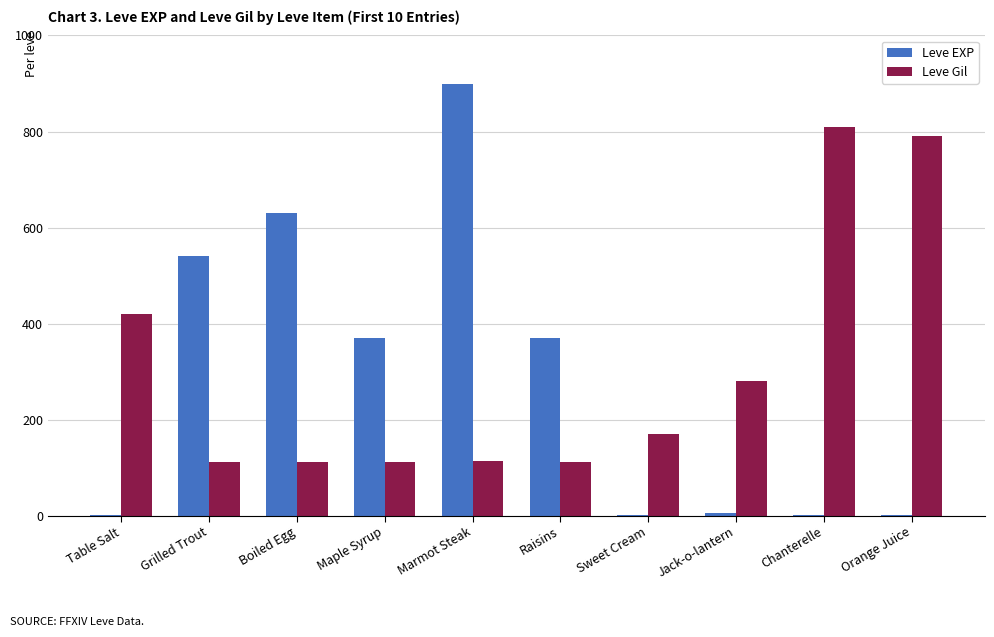

What is the sum of the Leve EXP values at Boiled Egg and Grilled Trout?

1170